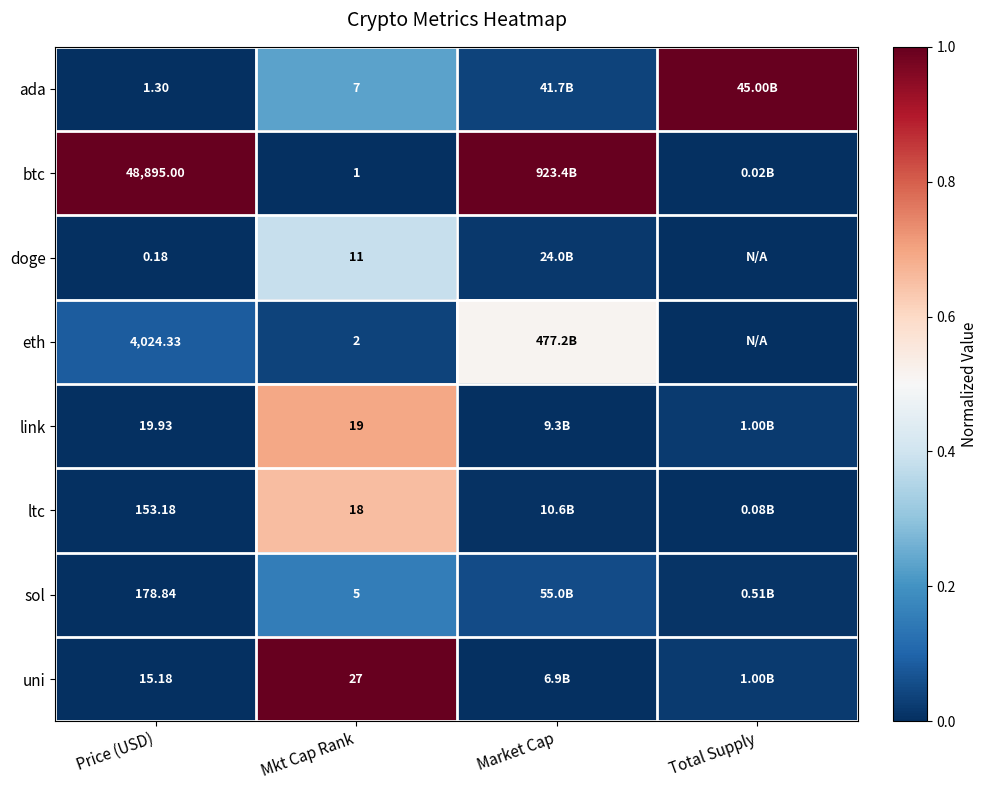

Which category has the lowest value across all series?

Mkt Cap Rank